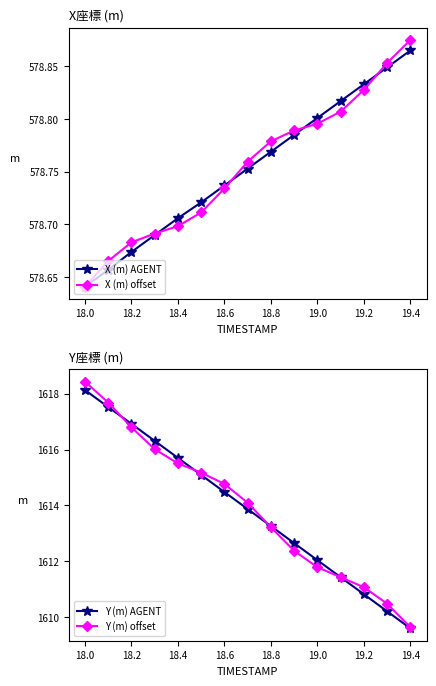

At which label is X (m) AGENT closest to 578?

18.0